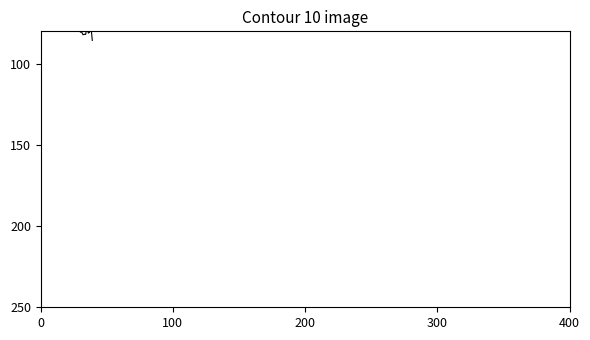

What is the difference between the maximum and minimum values?

42.4